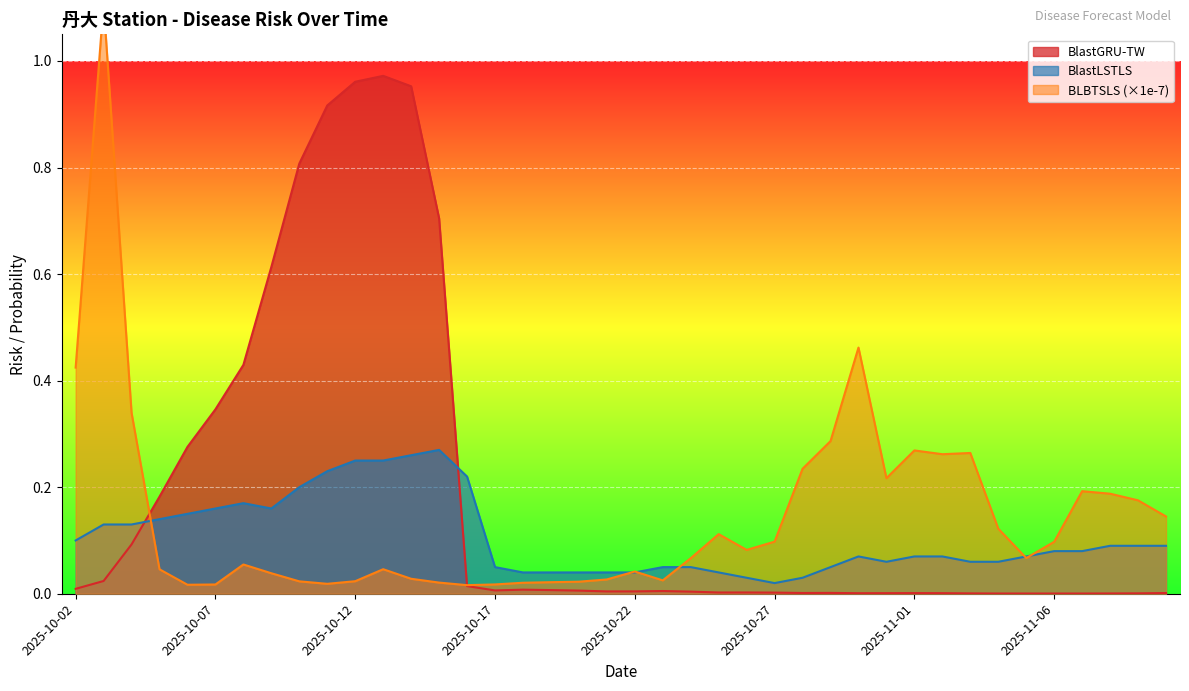

Between 2025-10-03 and 2025-10-30, which series saw the biggest shift?

BLBTSLS